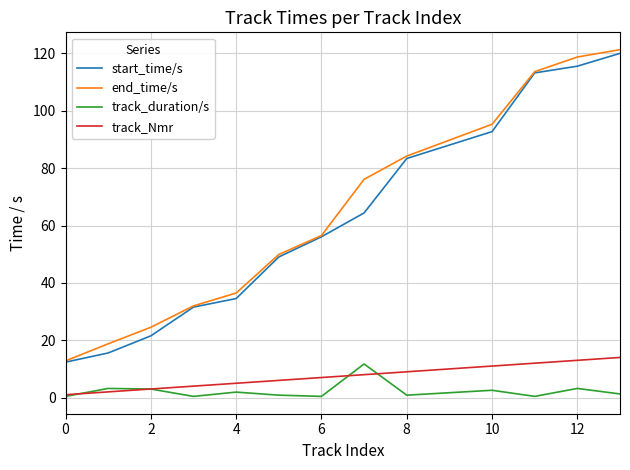

Which series has the largest range (max minus min)?

end_time/s